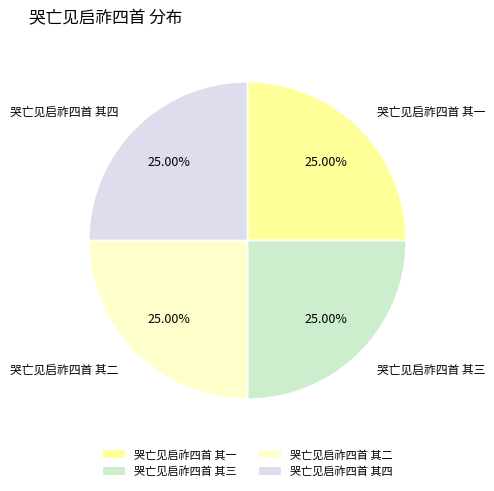

Is there any slice that represents more than half of the pie?

No